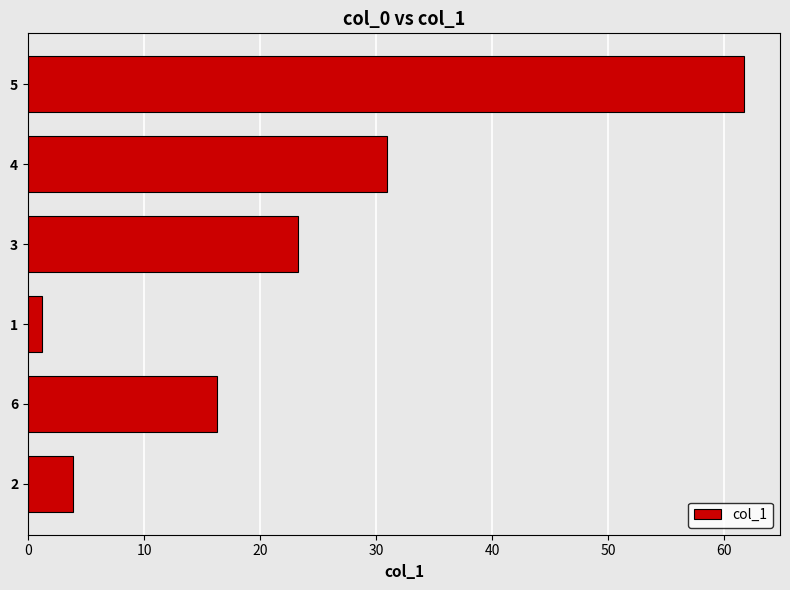

Where is the data nearest to the value 31?

4